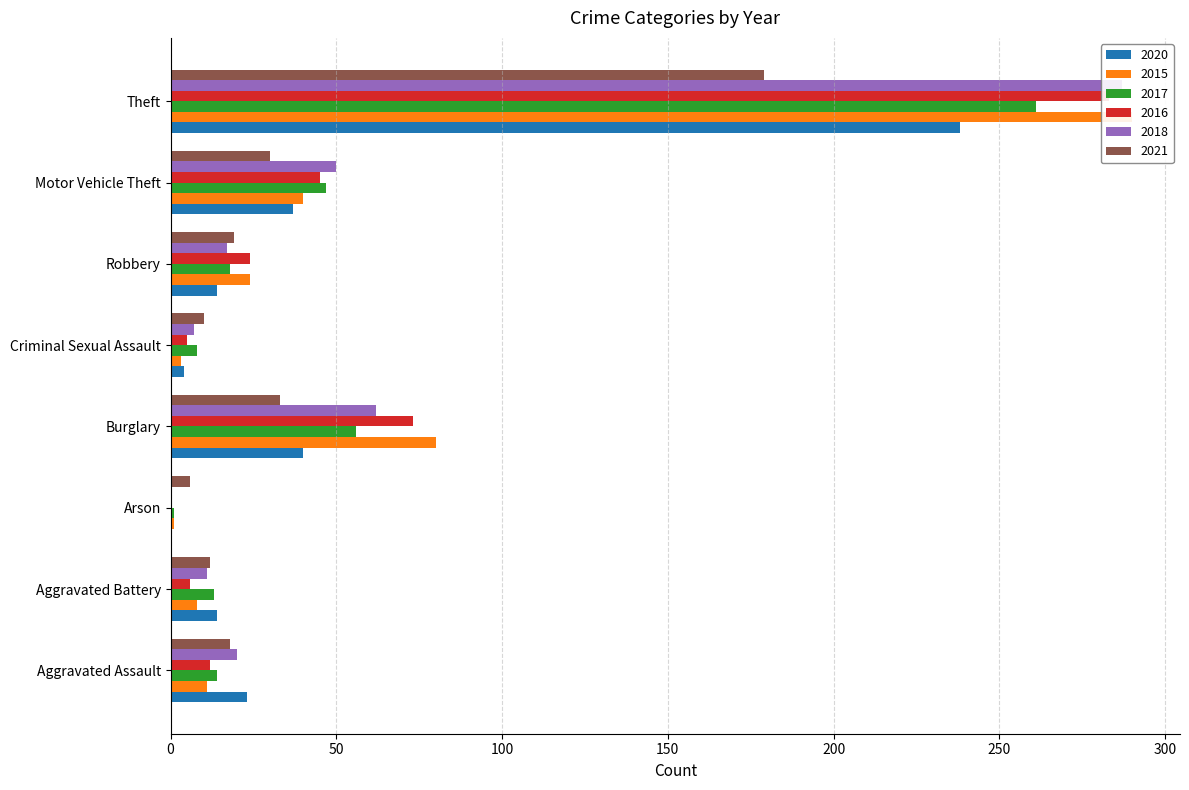

What is the value of the 2015 bar at the 7th from the left?

40